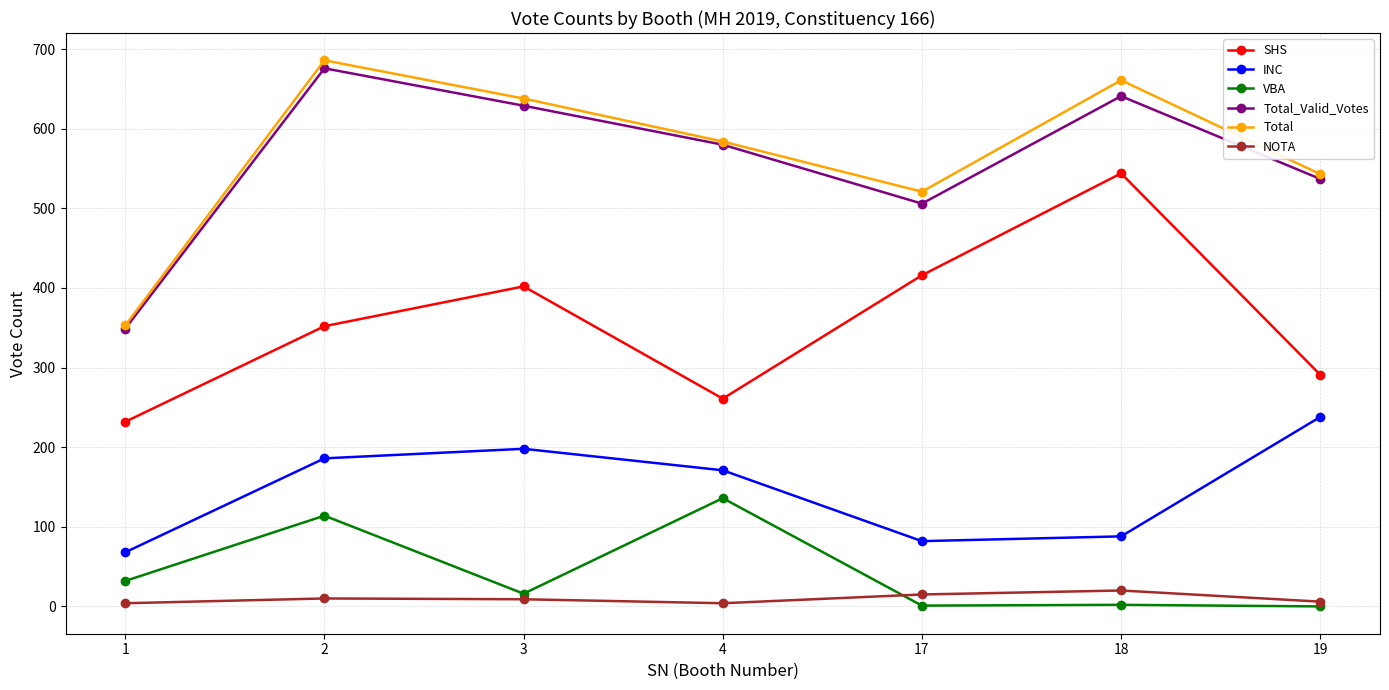

True or false: SHS and Total_Valid_Votes intersect in this chart.

False